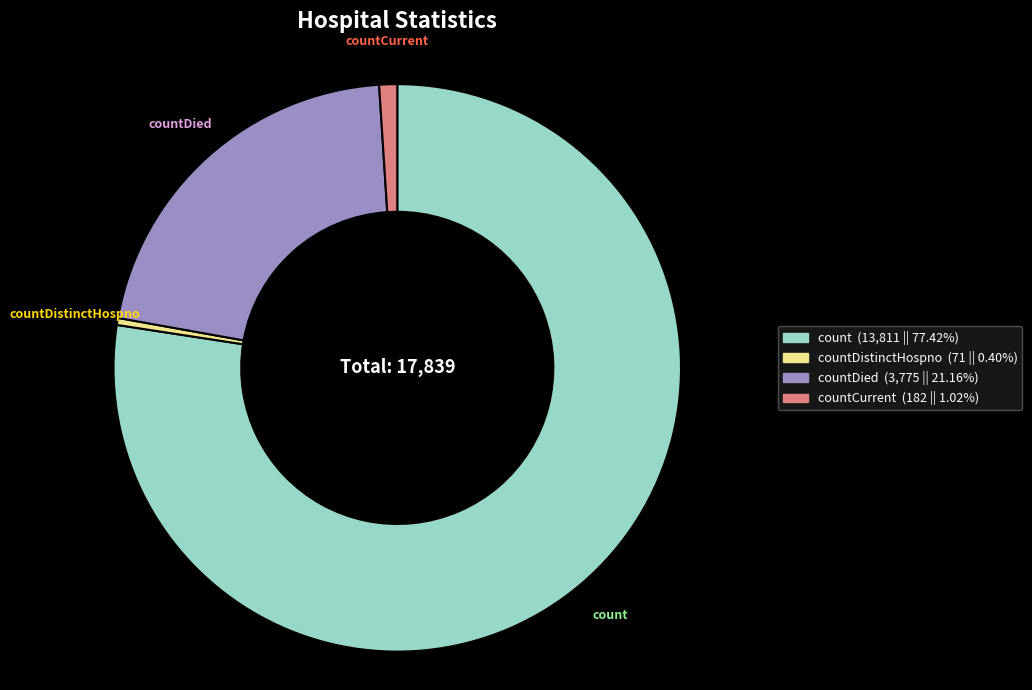

Does countCurrent account for over 50% of the chart?

No